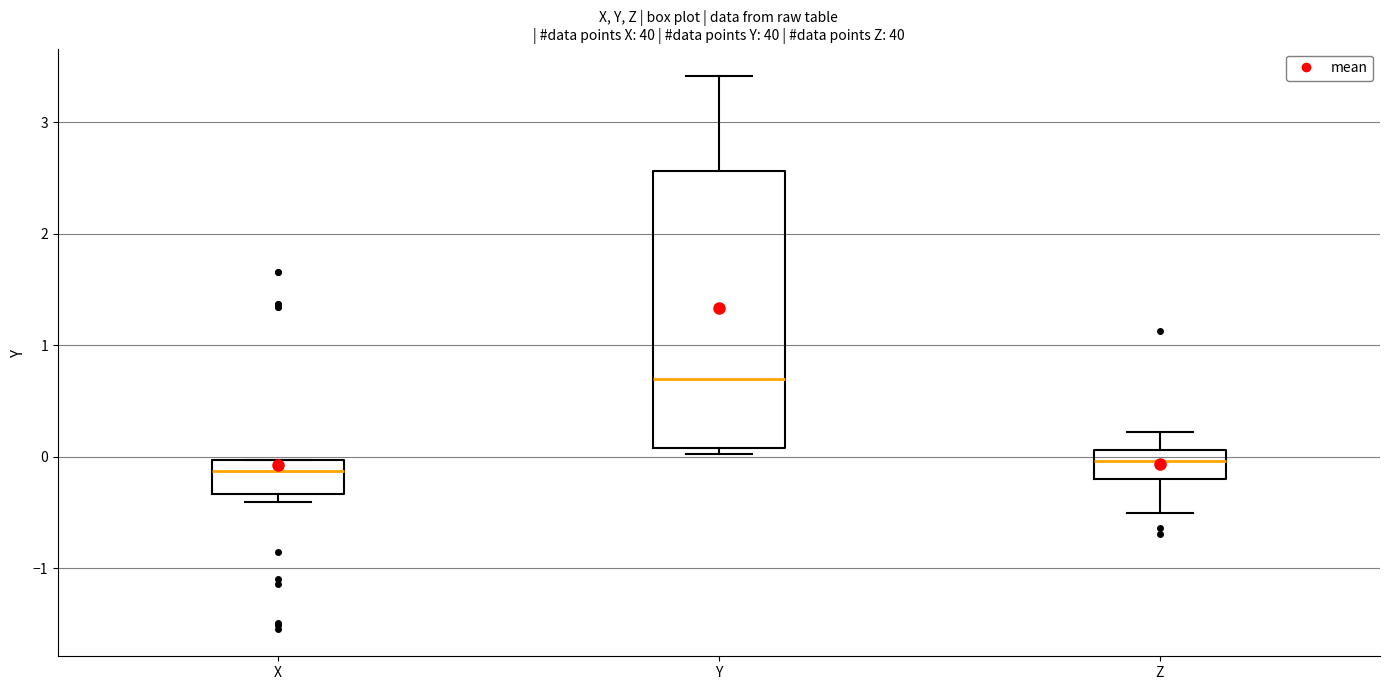

Reading left to right, read every box against the y-axis: the position of its median line, the range the box covers, and the ends of its whiskers. The values are not printed on the chart, so give them approximately, as read against the axis.

X: median -0.1, box -0.3 to 0.0, whiskers -0.4 to 0.0
Y: median 0.7, box 0.1 to 2.6, whiskers 0.0 to 3.4
Z: median 0.0, box -0.2 to 0.1, whiskers -0.5 to 0.2